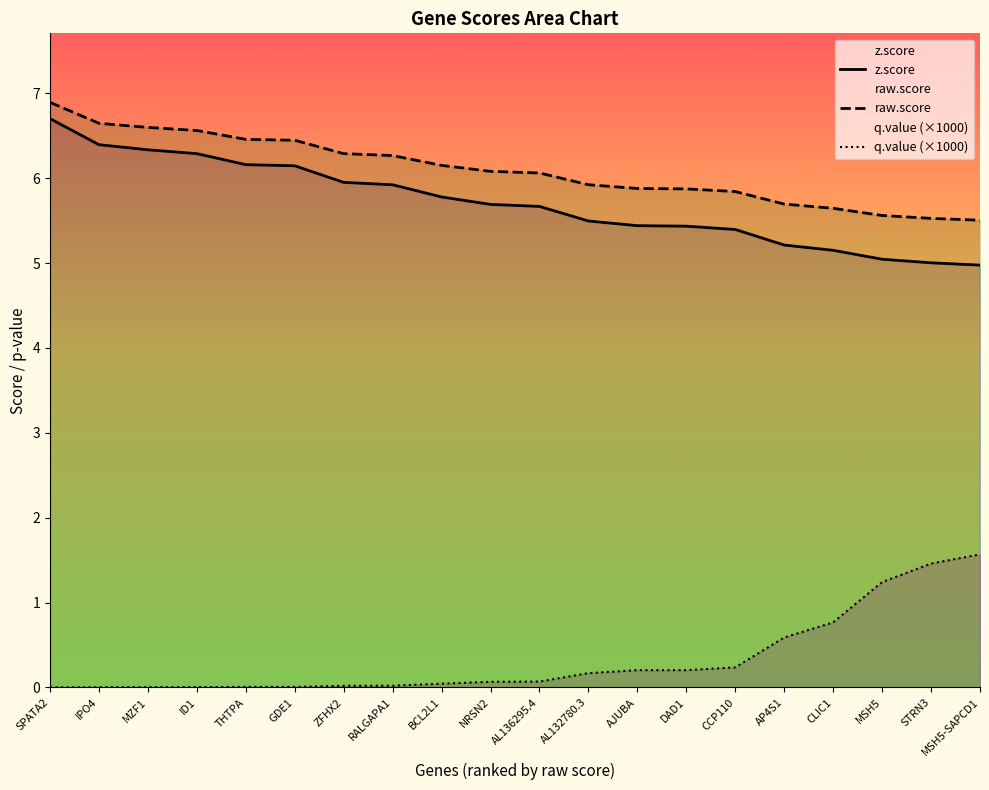

Reading left to right, transcribe all the data shown in this chart.

z.score: 6.7	6.4	6.3	6.3	6.2	6.1	6.0	5.9	5.8	5.7	5.7	5.5	5.4	5.4	5.4	5.2	5.2	5.0	5.0	5.0
raw.score: 6.9	6.6	6.6	6.6	6.5	6.4	6.3	6.3	6.2	6.1	6.1	5.9	5.9	5.9	5.8	5.7	5.6	5.6	5.5	5.5
q.value: 0.0	0.0	0.0	0.0	0.0	0.0	0.0	0.0	0.0	0.1	0.1	0.2	0.2	0.2	0.2	0.6	0.8	1.2	1.5	1.6